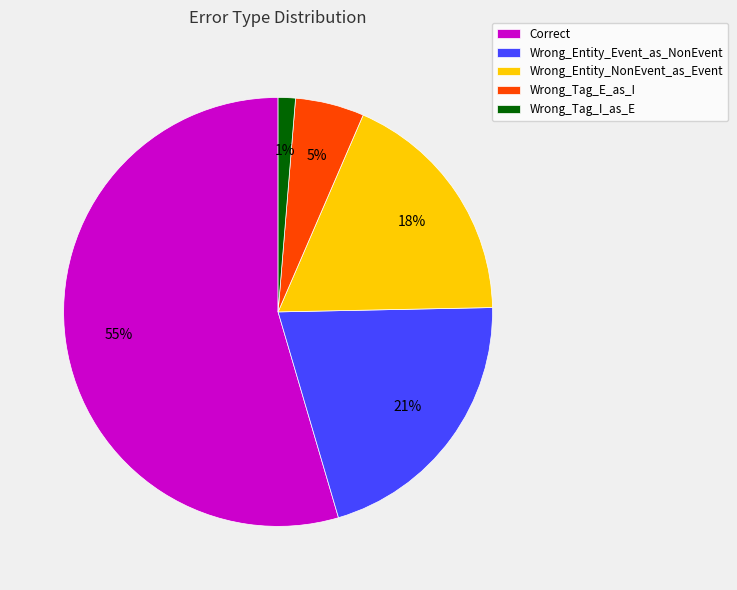

To the nearest percent, what is the combined percentage of Correct and Wrong_Tag_E_as_I?

60%